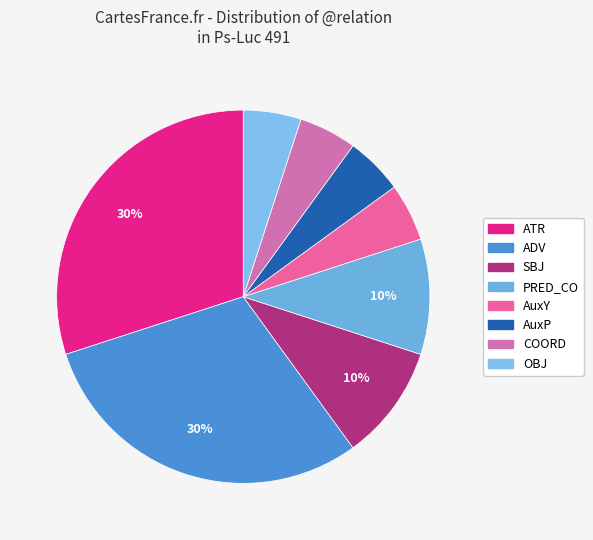

Count the number of slices in the pie.

8